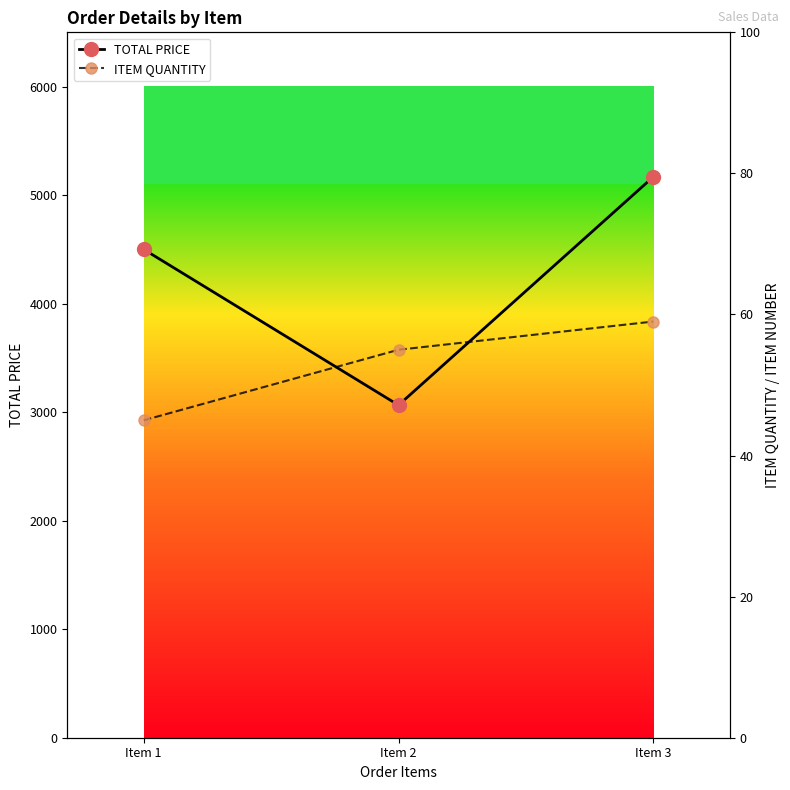

At which label does ITEM QUANTITY first exceed 55?

Item 3